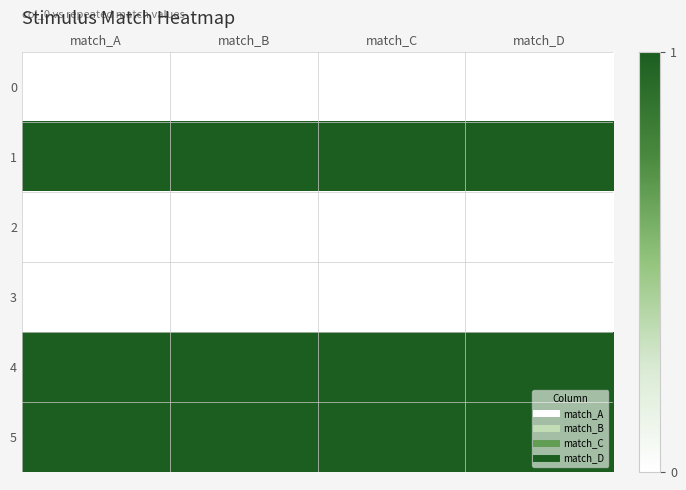

Reading left to right, transcribe all the data shown in this chart.

0: match_A=0	match_B=0	match_C=0	match_D=0
1: match_A=1	match_B=1	match_C=1	match_D=1
2: match_A=0	match_B=0	match_C=0	match_D=0
3: match_A=0	match_B=0	match_C=0	match_D=0
4: match_A=1	match_B=1	match_C=1	match_D=1
5: match_A=1	match_B=1	match_C=1	match_D=1